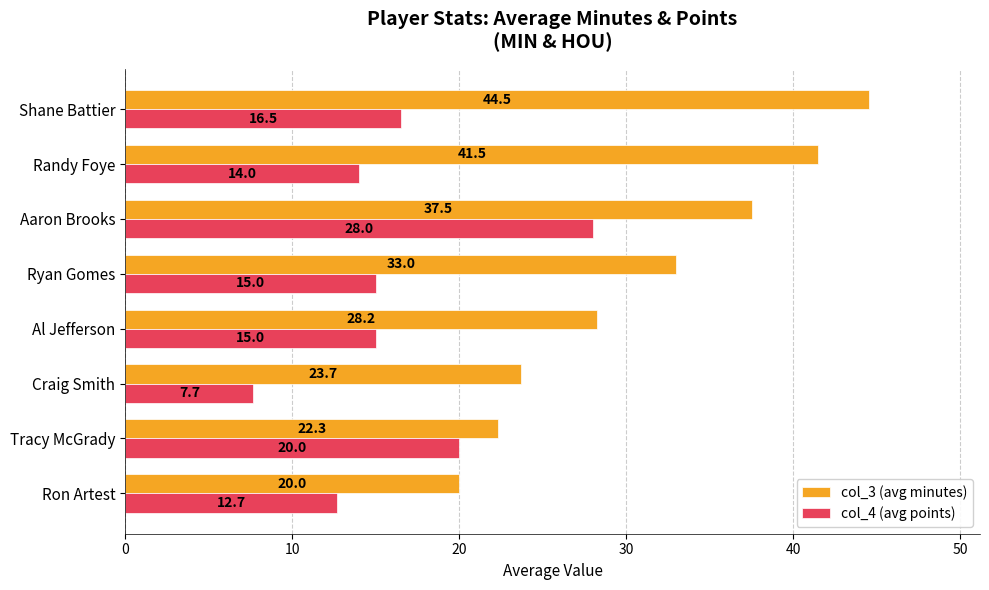

How many series are shown in this chart?

2